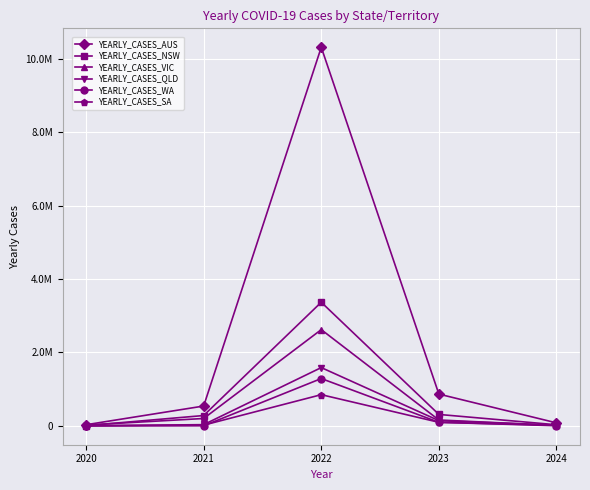

True or false: YEARLY_CASES_SA and YEARLY_CASES_NSW cross at least once.

False